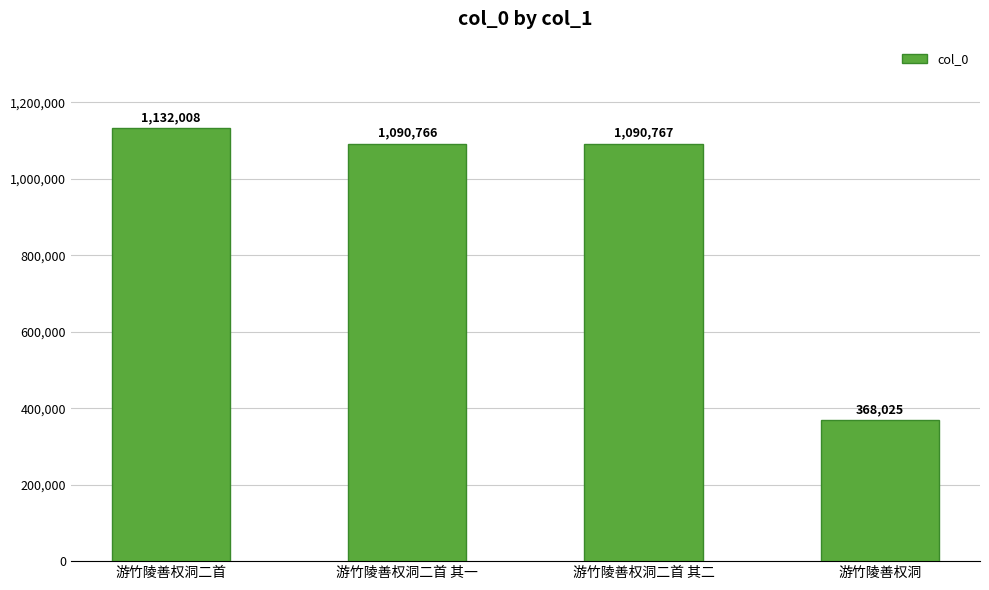

The chart shows a value of 1421427 at 游竹陵善权洞二首 其二. True or false?

False